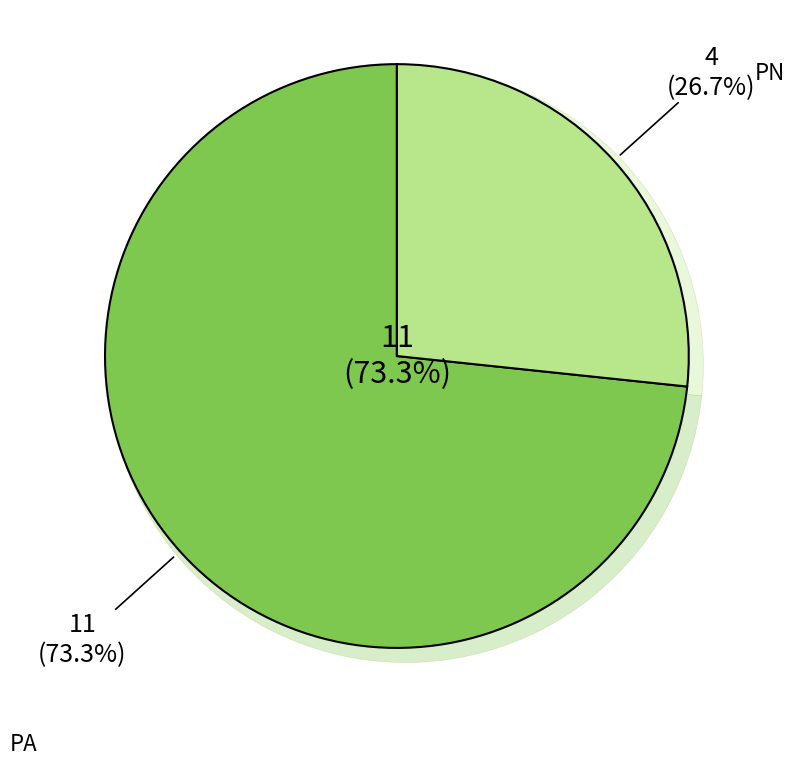

The PA slice represents 73% of the pie. True or false?

True